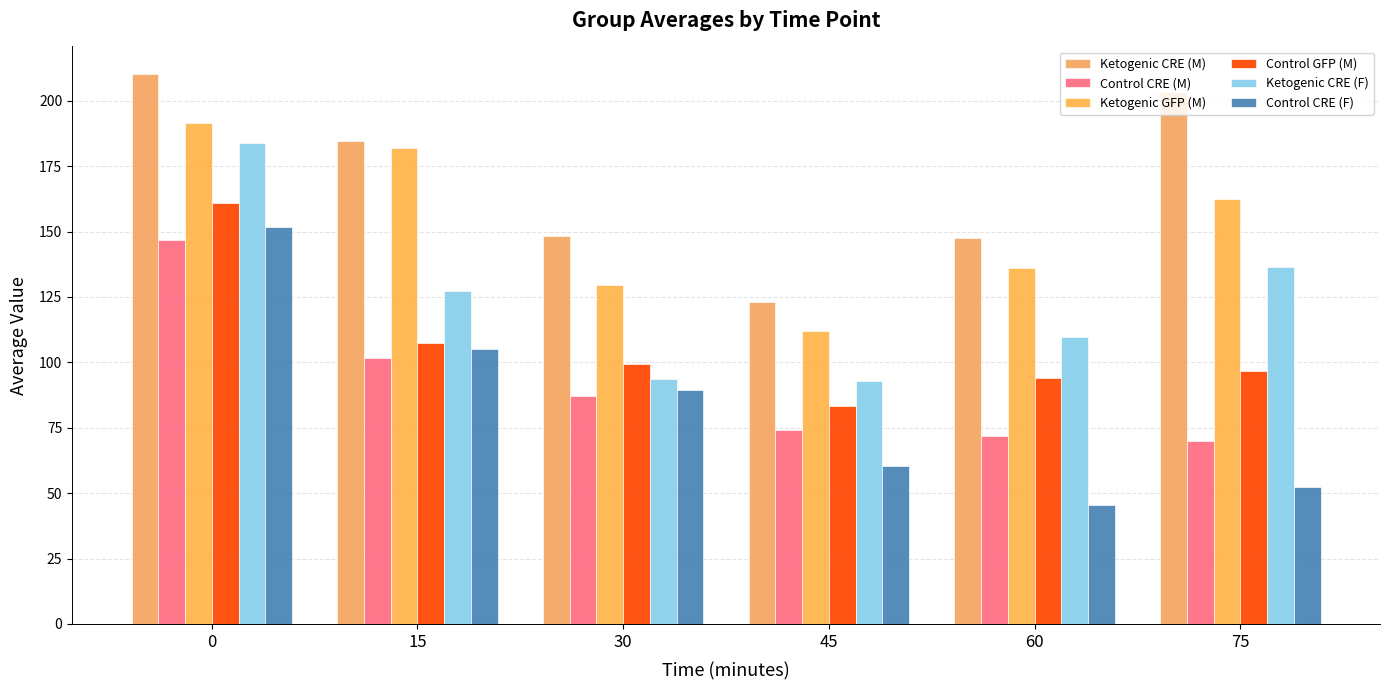

Does the chart contain stacked bars?

No